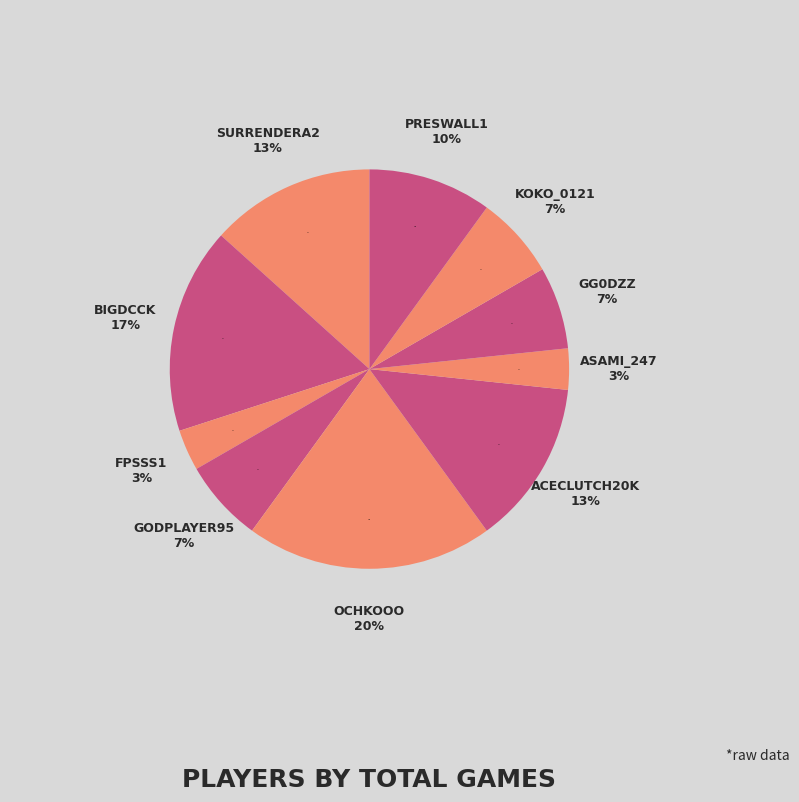

Is there any slice that represents more than half of the pie?

No